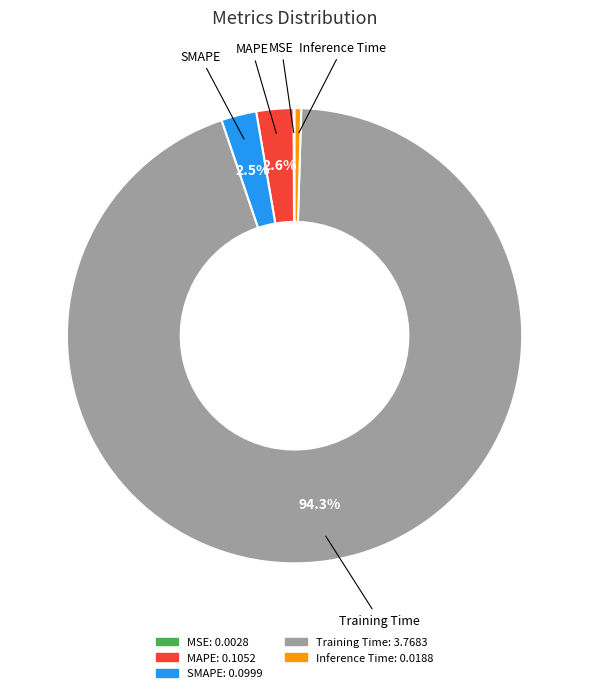

Between MAPE and Inference Time, which is larger?

MAPE